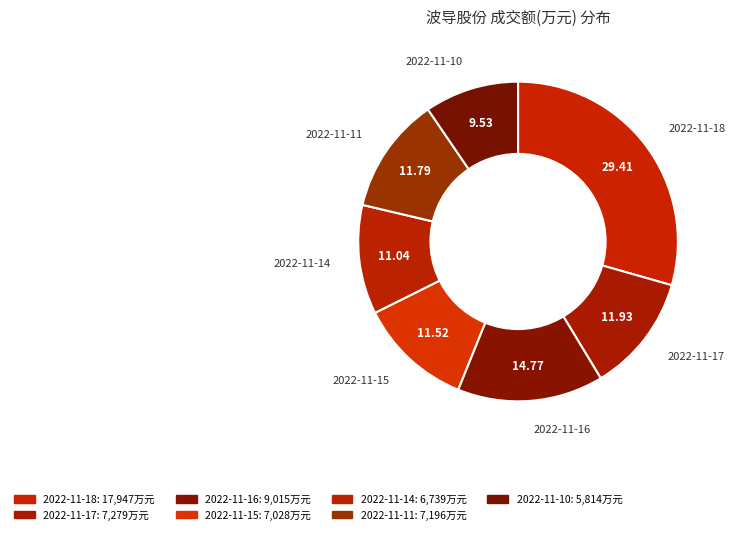

To the nearest percent, what percentage of the pie is 2022-11-14?

11%